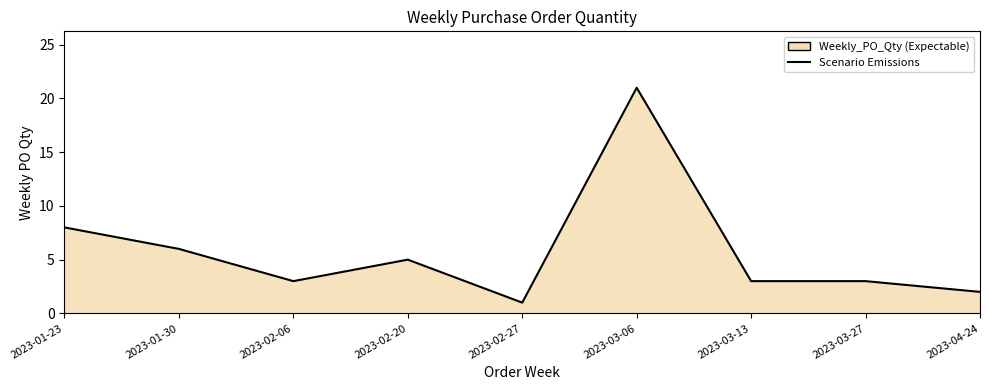

True or false: the data has more than 1 interior local peaks.

True